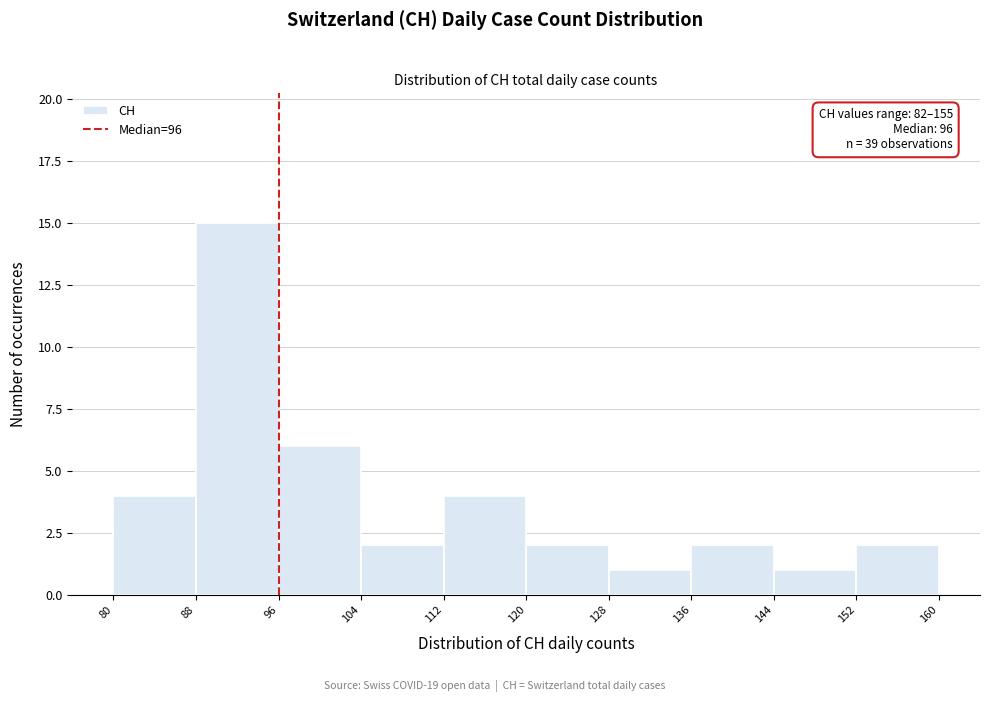

Which range on the x-axis has the tallest bar?

88 to 96